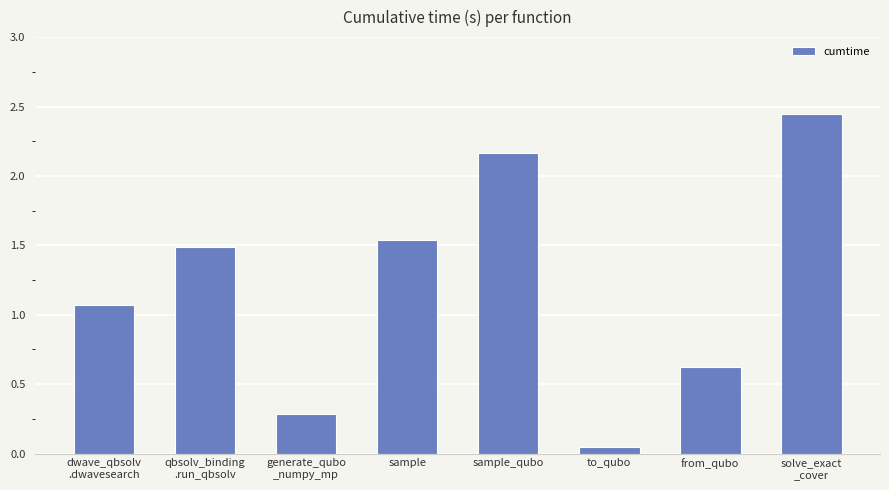

What is the sum of all values?

9.7